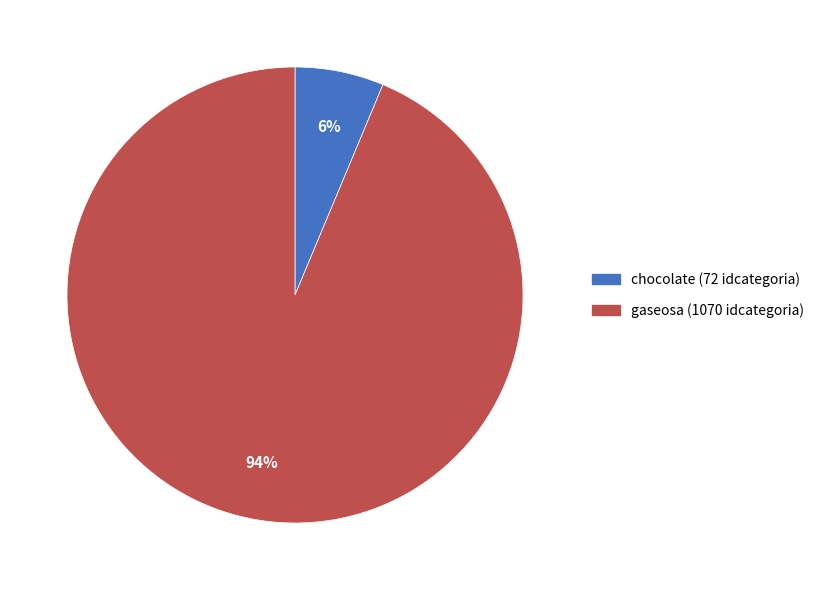

Rank the categories by value from highest to lowest.

gaseosa, chocolate